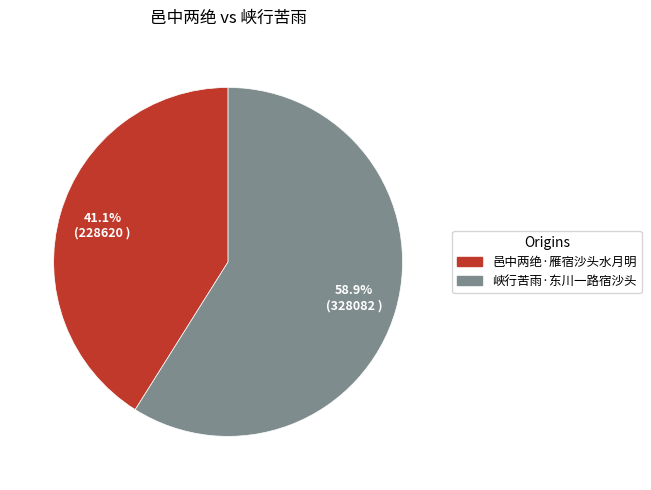

To the nearest percent, what is the combined percentage of 峡行苦雨·东川一路宿沙头 and 邑中两绝·雁宿沙头水月明?

100%